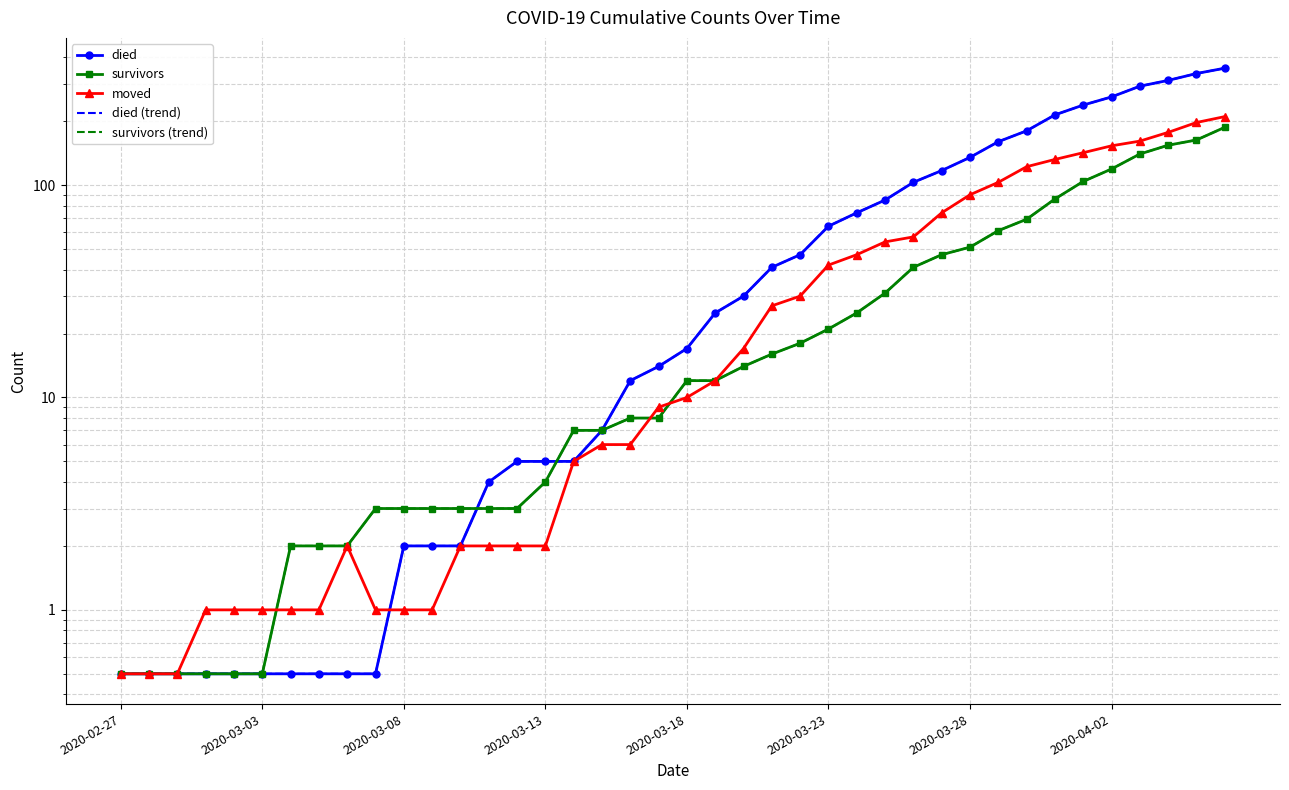

Does the chart have visible grid lines?

Yes